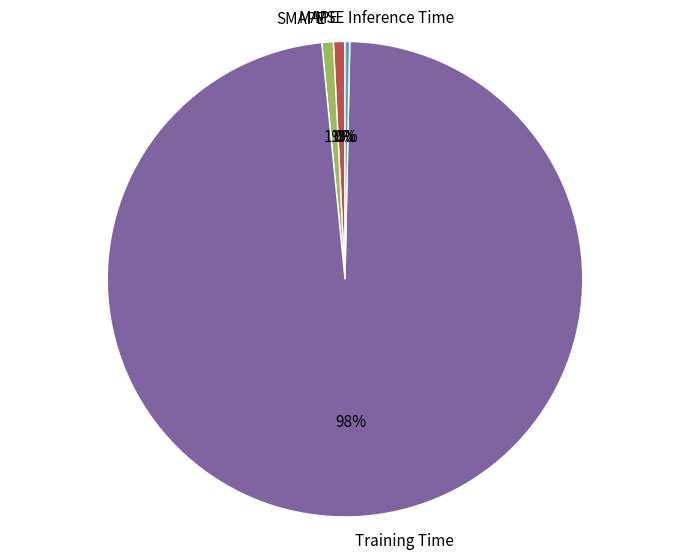

To the nearest percent, what percentage of the pie is SMAPE?

1%